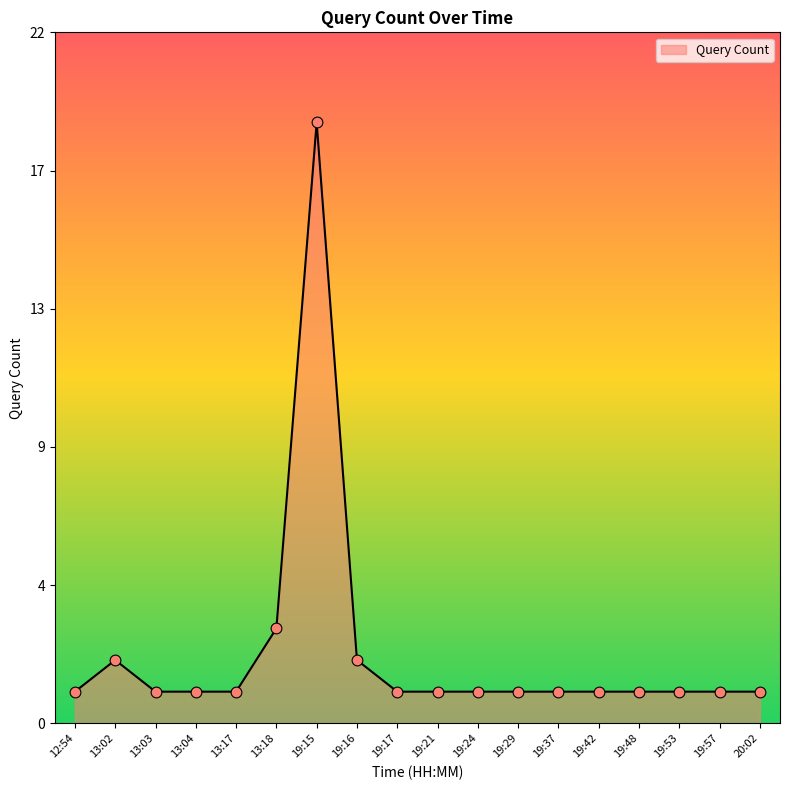

What is the change in value from 19:15 to 19:42?

-18